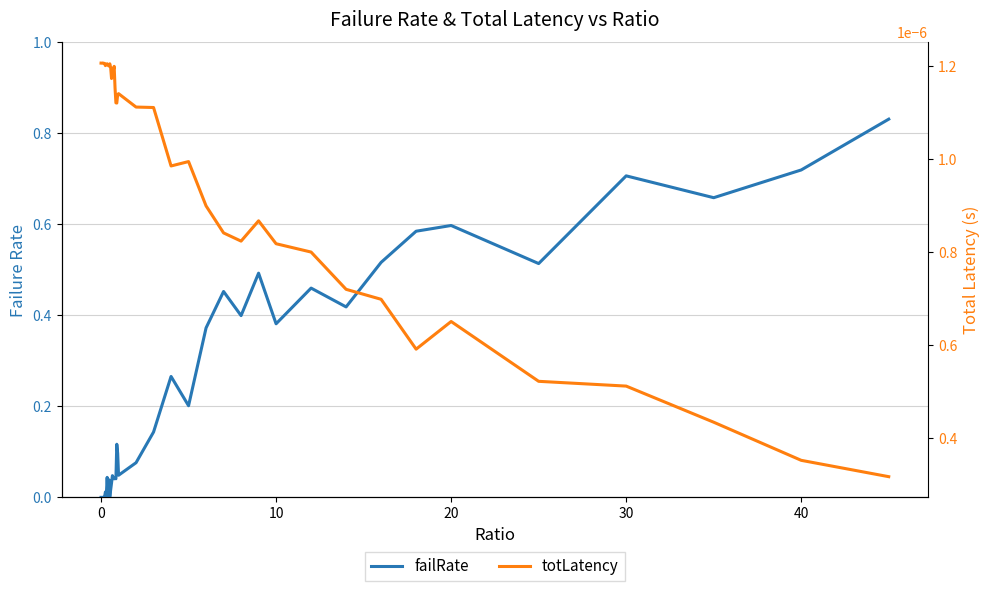

Is the value of totLatency at 20 greater than the value of failRate at 34?

No